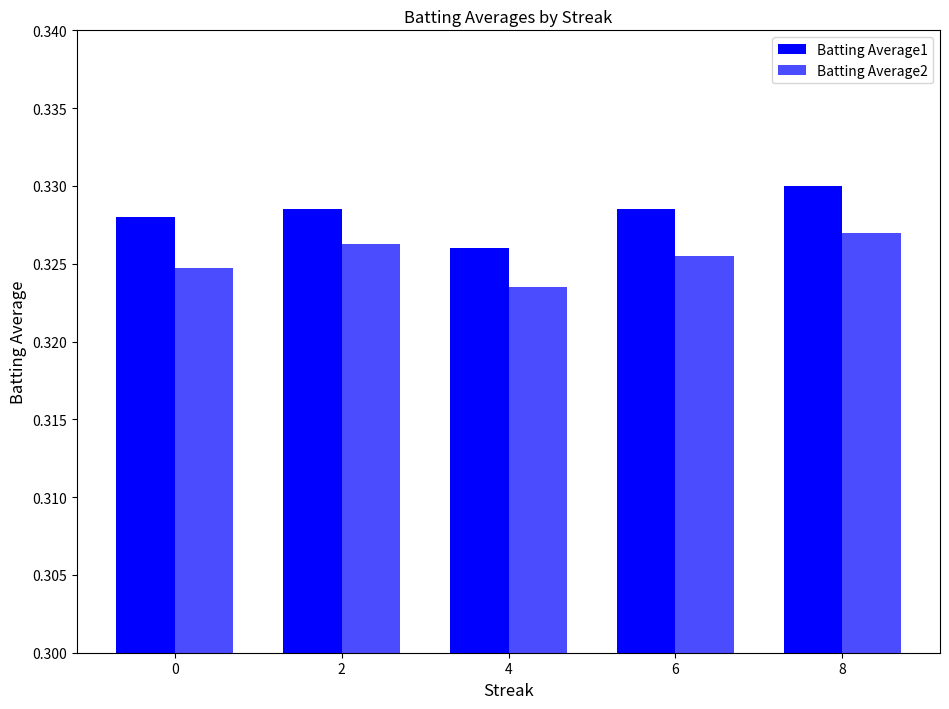

Count the number of categories in the chart.

5